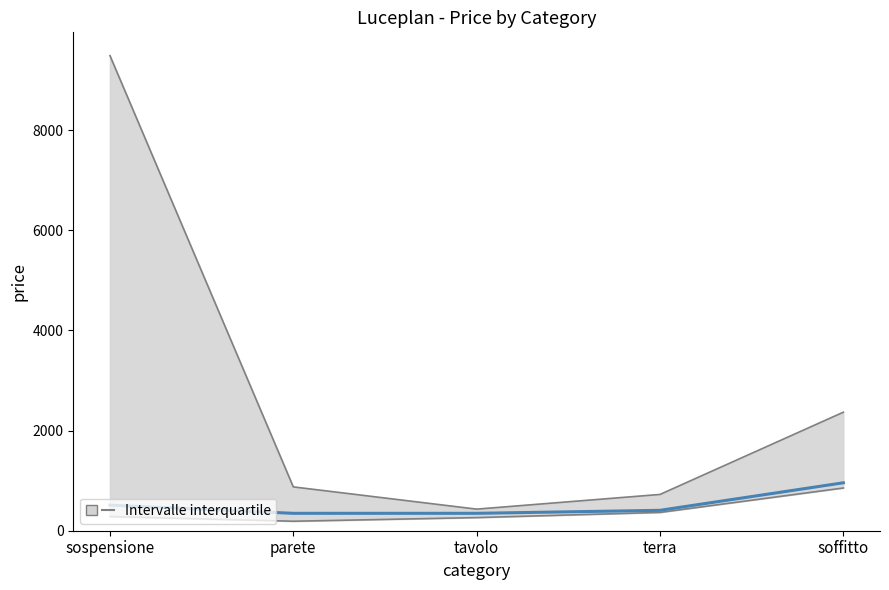

What is the difference between the highest and lowest values at terra?

41.8